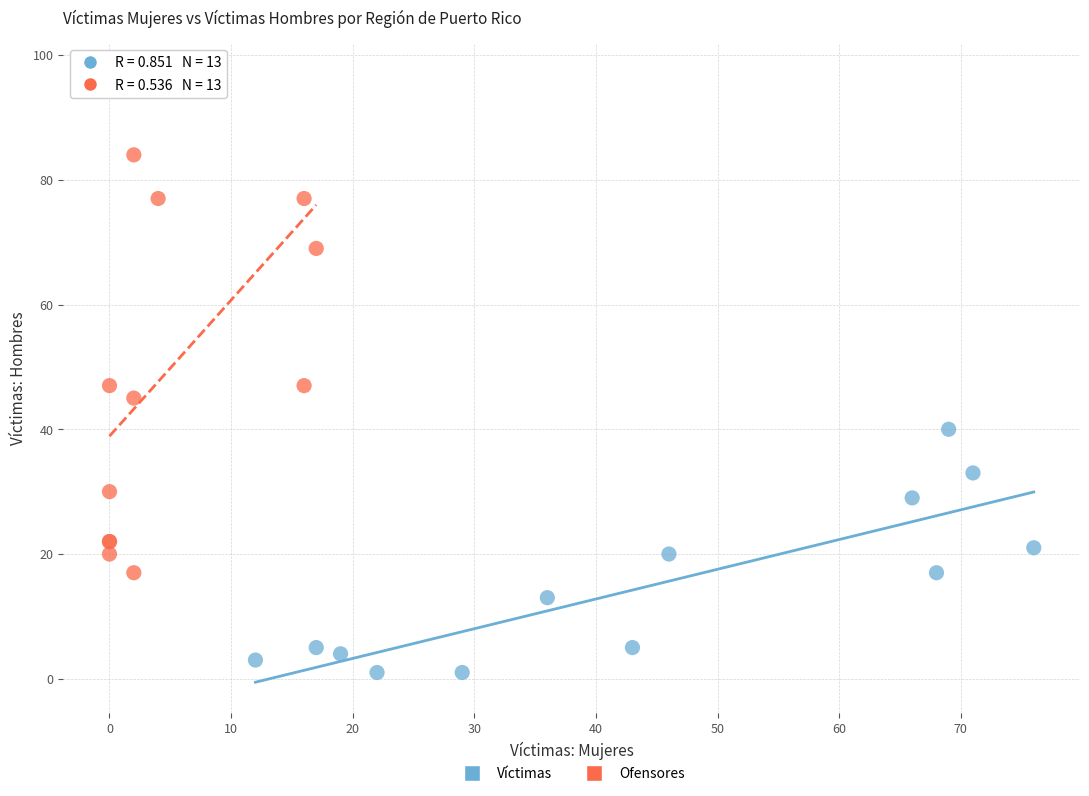

Which series has the widest spread of Y values?

Ofensores